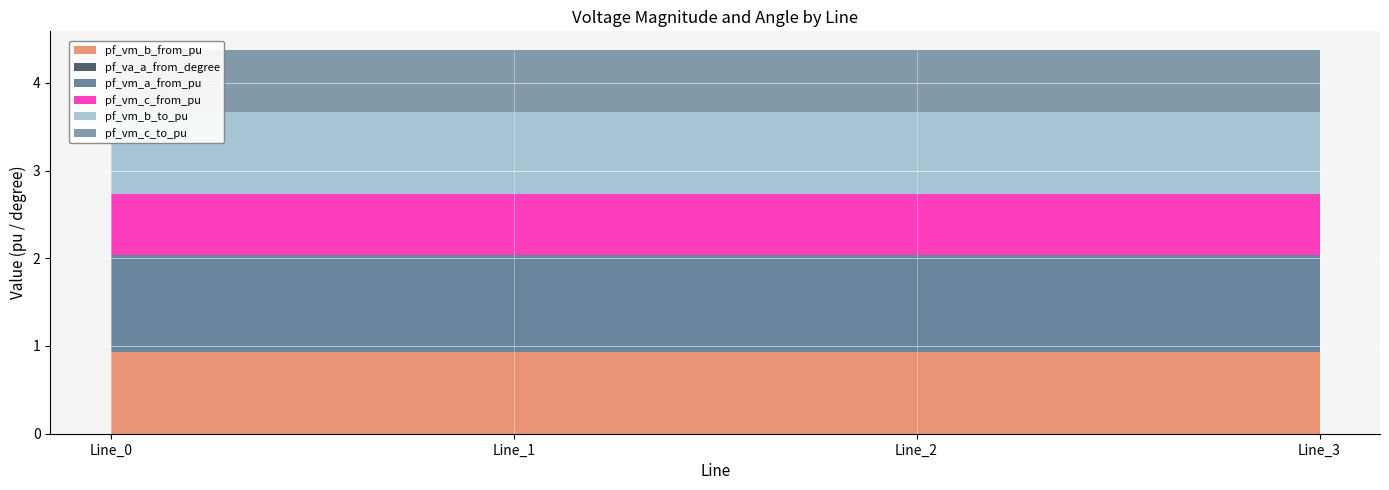

Reading left to right, what are all the values shown in this chart?

pf_vm_b_from_pu: Line_0=0.9	Line_1=0.9	Line_2=0.9	Line_3=0.9
pf_va_a_from_degree: Line_0=0.0	Line_1=0.0	Line_2=0.0	Line_3=0.0
pf_vm_a_from_pu: Line_0=1.1	Line_1=1.1	Line_2=1.1	Line_3=1.1
pf_vm_c_from_pu: Line_0=0.7	Line_1=0.7	Line_2=0.7	Line_3=0.7
pf_vm_b_to_pu: Line_0=0.9	Line_1=0.9	Line_2=0.9	Line_3=0.9
pf_vm_c_to_pu: Line_0=0.7	Line_1=0.7	Line_2=0.7	Line_3=0.7